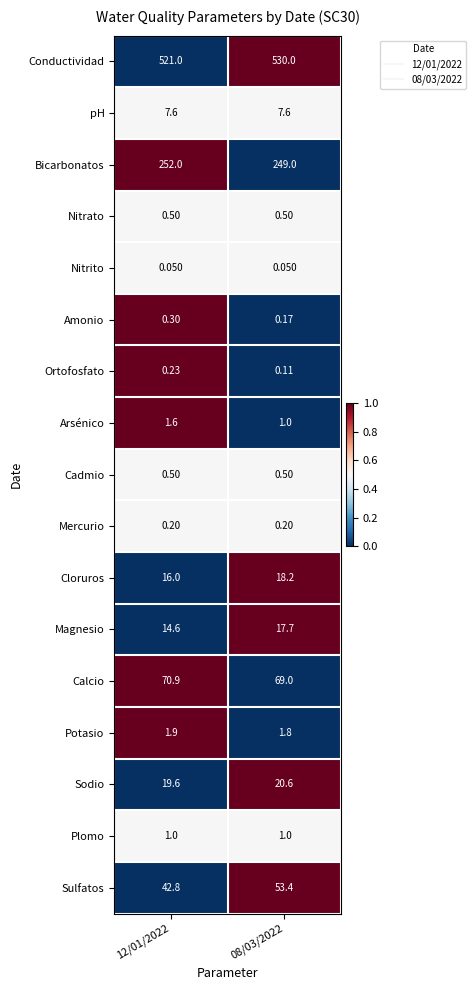

At which category is the sum across all series the highest?

08/03/2022